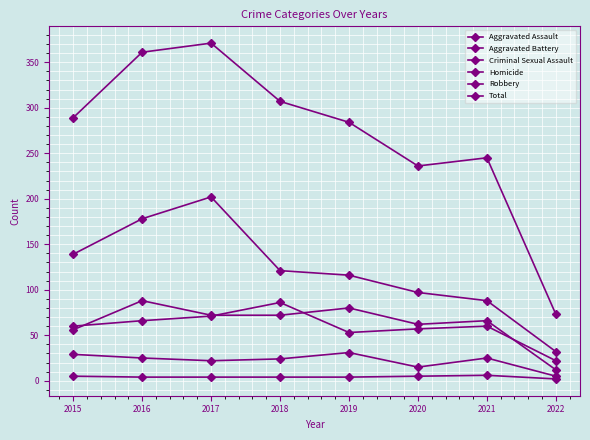

How many lines are shown in the chart?

6